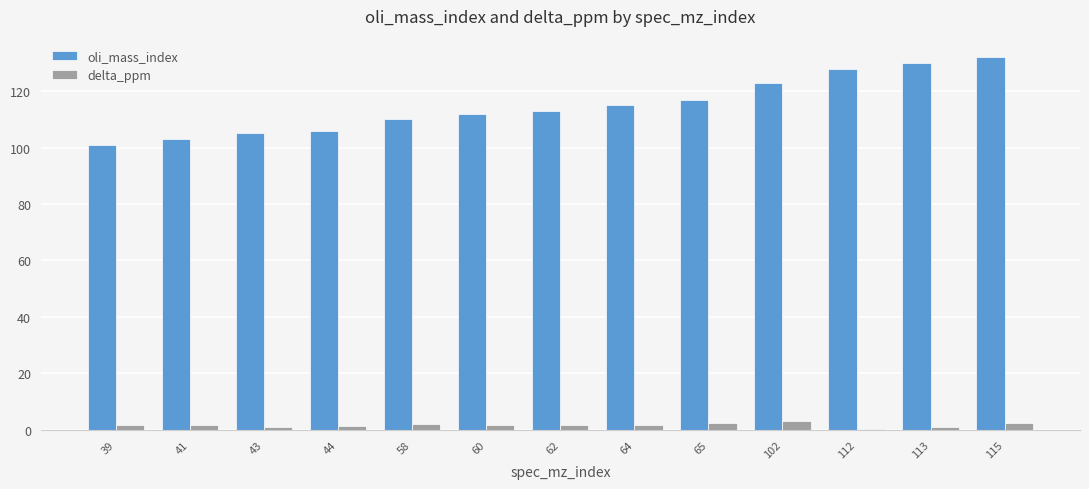

Is it true that delta_ppm equals 2.1 at 58?

True